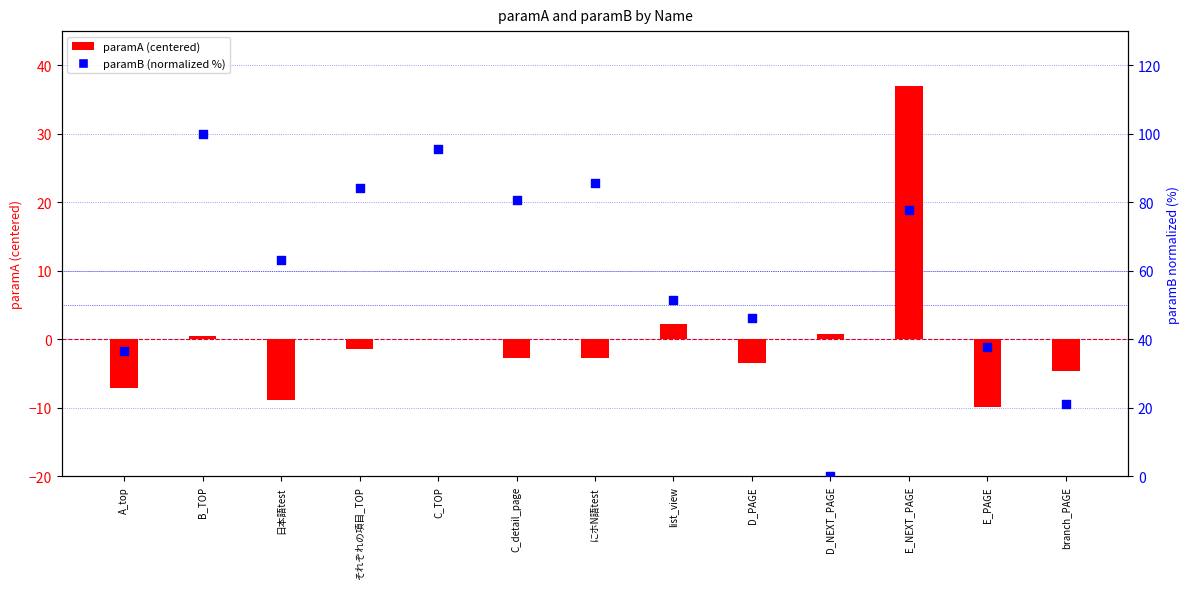

What is the total value across all series at A_top?

29.5